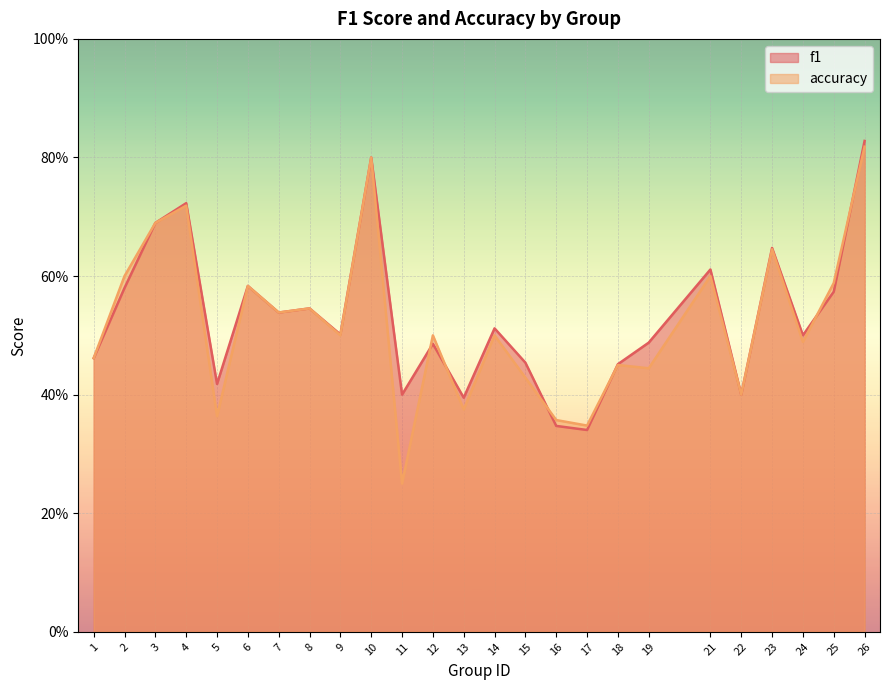

Reading right to left, list all the values displayed in this chart.

f1: 26=0.8	25=0.6	24=0.5	23=0.6	22=0.4	21=0.6	19=0.5	18=0.5	17=0.3	16=0.3	15=0.5	14=0.5	13=0.4	12=0.5	11=0.4	10=0.8	9=0.5	8=0.5	7=0.5	6=0.6	5=0.4	4=0.7	3=0.7	2=0.6	1=0.5
accuracy: 26=0.8	25=0.6	24=0.5	23=0.6	22=0.4	21=0.6	19=0.4	18=0.5	17=0.3	16=0.4	15=0.4	14=0.5	13=0.4	12=0.5	11=0.2	10=0.8	9=0.5	8=0.5	7=0.5	6=0.6	5=0.4	4=0.7	3=0.7	2=0.6	1=0.5